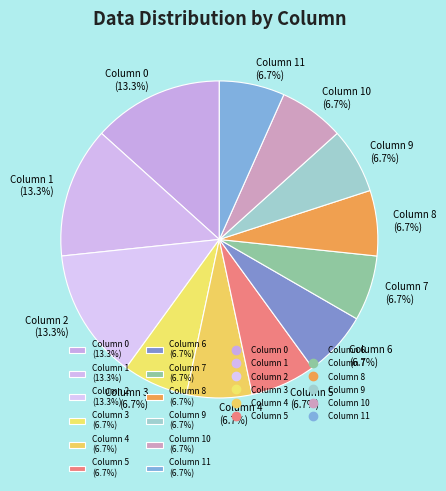

Combined, do Column 9 (6.7%) and Column 5 (6.7%) account for over 50%?

No